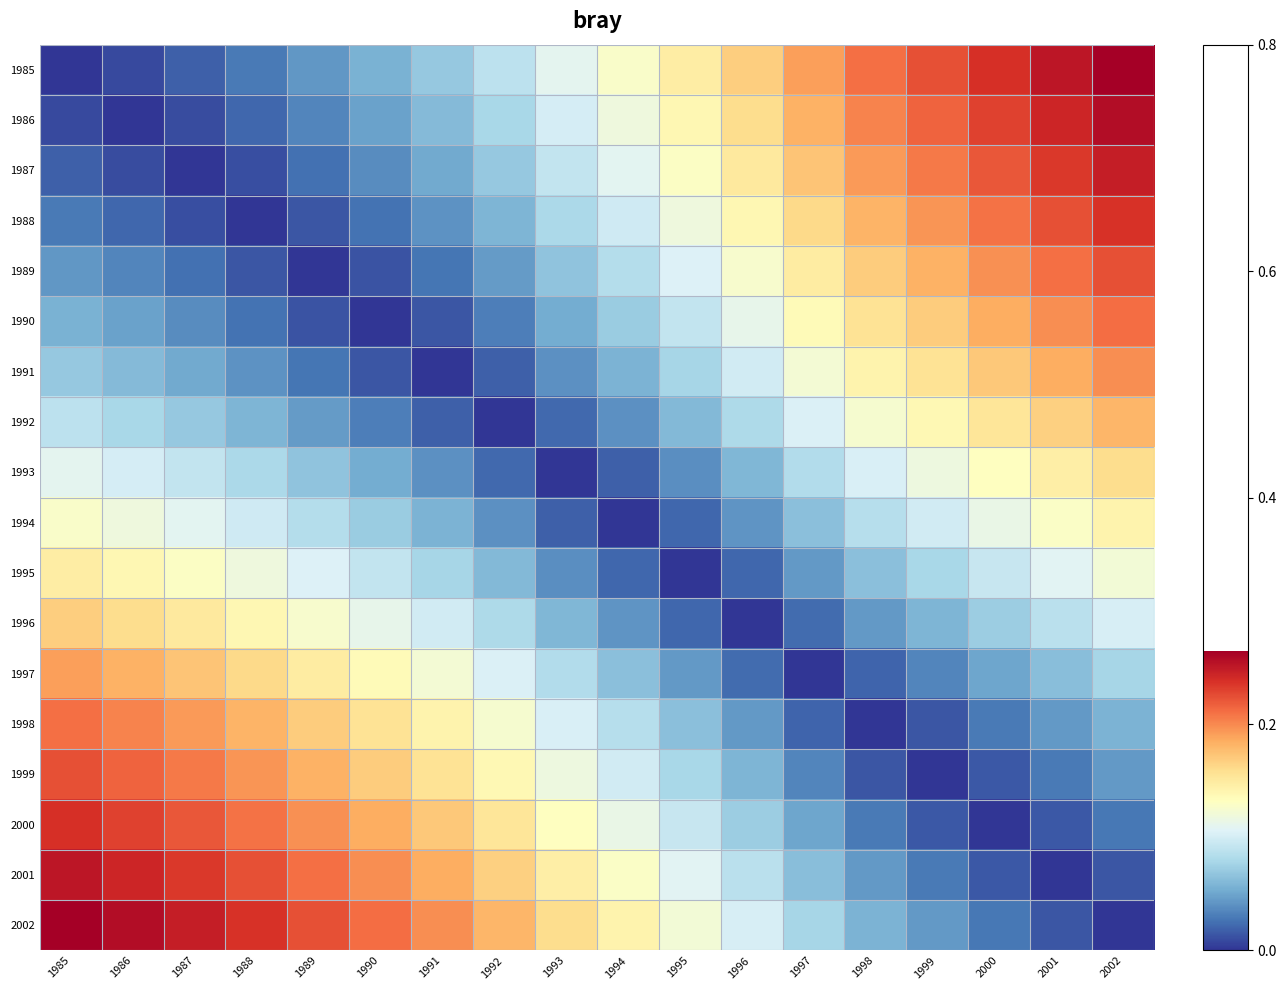

Reading left to right, extract all data points from this chart.

1985: 1985=0.0	1986=0.0	1987=0.0	1988=0.0	1989=0.0	1990=0.1	1991=0.1	1992=0.1	1993=0.1	1994=0.1	1995=0.1	1996=0.2	1997=0.2	1998=0.2	1999=0.2	2000=0.2	2001=0.3	2002=0.3
1986: 1985=0.0	1986=0.0	1987=0.0	1988=0.0	1989=0.0	1990=0.0	1991=0.1	1992=0.1	1993=0.1	1994=0.1	1995=0.1	1996=0.2	1997=0.2	1998=0.2	1999=0.2	2000=0.2	2001=0.2	2002=0.3
1987: 1985=0.0	1986=0.0	1987=0.0	1988=0.0	1989=0.0	1990=0.0	1991=0.1	1992=0.1	1993=0.1	1994=0.1	1995=0.1	1996=0.1	1997=0.2	1998=0.2	1999=0.2	2000=0.2	2001=0.2	2002=0.2
1988: 1985=0.0	1986=0.0	1987=0.0	1988=0.0	1989=0.0	1990=0.0	1991=0.0	1992=0.1	1993=0.1	1994=0.1	1995=0.1	1996=0.1	1997=0.2	1998=0.2	1999=0.2	2000=0.2	2001=0.2	2002=0.2
1989: 1985=0.0	1986=0.0	1987=0.0	1988=0.0	1989=0.0	1990=0.0	1991=0.0	1992=0.0	1993=0.1	1994=0.1	1995=0.1	1996=0.1	1997=0.1	1998=0.2	1999=0.2	2000=0.2	2001=0.2	2002=0.2
1990: 1985=0.1	1986=0.0	1987=0.0	1988=0.0	1989=0.0	1990=0.0	1991=0.0	1992=0.0	1993=0.1	1994=0.1	1995=0.1	1996=0.1	1997=0.1	1998=0.2	1999=0.2	2000=0.2	2001=0.2	2002=0.2
1991: 1985=0.1	1986=0.1	1987=0.1	1988=0.0	1989=0.0	1990=0.0	1991=0.0	1992=0.0	1993=0.0	1994=0.1	1995=0.1	1996=0.1	1997=0.1	1998=0.1	1999=0.2	2000=0.2	2001=0.2	2002=0.2
1992: 1985=0.1	1986=0.1	1987=0.1	1988=0.1	1989=0.0	1990=0.0	1991=0.0	1992=0.0	1993=0.0	1994=0.0	1995=0.1	1996=0.1	1997=0.1	1998=0.1	1999=0.1	2000=0.2	2001=0.2	2002=0.2
1993: 1985=0.1	1986=0.1	1987=0.1	1988=0.1	1989=0.1	1990=0.1	1991=0.0	1992=0.0	1993=0.0	1994=0.0	1995=0.0	1996=0.1	1997=0.1	1998=0.1	1999=0.1	2000=0.1	2001=0.1	2002=0.2
1994: 1985=0.1	1986=0.1	1987=0.1	1988=0.1	1989=0.1	1990=0.1	1991=0.1	1992=0.0	1993=0.0	1994=0.0	1995=0.0	1996=0.0	1997=0.1	1998=0.1	1999=0.1	2000=0.1	2001=0.1	2002=0.1
1995: 1985=0.1	1986=0.1	1987=0.1	1988=0.1	1989=0.1	1990=0.1	1991=0.1	1992=0.1	1993=0.0	1994=0.0	1995=0.0	1996=0.0	1997=0.0	1998=0.1	1999=0.1	2000=0.1	2001=0.1	2002=0.1
1996: 1985=0.2	1986=0.2	1987=0.1	1988=0.1	1989=0.1	1990=0.1	1991=0.1	1992=0.1	1993=0.1	1994=0.0	1995=0.0	1996=0.0	1997=0.0	1998=0.0	1999=0.1	2000=0.1	2001=0.1	2002=0.1
1997: 1985=0.2	1986=0.2	1987=0.2	1988=0.2	1989=0.1	1990=0.1	1991=0.1	1992=0.1	1993=0.1	1994=0.1	1995=0.0	1996=0.0	1997=0.0	1998=0.0	1999=0.0	2000=0.0	2001=0.1	2002=0.1
1998: 1985=0.2	1986=0.2	1987=0.2	1988=0.2	1989=0.2	1990=0.2	1991=0.1	1992=0.1	1993=0.1	1994=0.1	1995=0.1	1996=0.0	1997=0.0	1998=0.0	1999=0.0	2000=0.0	2001=0.0	2002=0.1
1999: 1985=0.2	1986=0.2	1987=0.2	1988=0.2	1989=0.2	1990=0.2	1991=0.2	1992=0.1	1993=0.1	1994=0.1	1995=0.1	1996=0.1	1997=0.0	1998=0.0	1999=0.0	2000=0.0	2001=0.0	2002=0.0
2000: 1985=0.2	1986=0.2	1987=0.2	1988=0.2	1989=0.2	1990=0.2	1991=0.2	1992=0.2	1993=0.1	1994=0.1	1995=0.1	1996=0.1	1997=0.0	1998=0.0	1999=0.0	2000=0.0	2001=0.0	2002=0.0
2001: 1985=0.3	1986=0.2	1987=0.2	1988=0.2	1989=0.2	1990=0.2	1991=0.2	1992=0.2	1993=0.1	1994=0.1	1995=0.1	1996=0.1	1997=0.1	1998=0.0	1999=0.0	2000=0.0	2001=0.0	2002=0.0
2002: 1985=0.3	1986=0.3	1987=0.2	1988=0.2	1989=0.2	1990=0.2	1991=0.2	1992=0.2	1993=0.2	1994=0.1	1995=0.1	1996=0.1	1997=0.1	1998=0.1	1999=0.0	2000=0.0	2001=0.0	2002=0.0